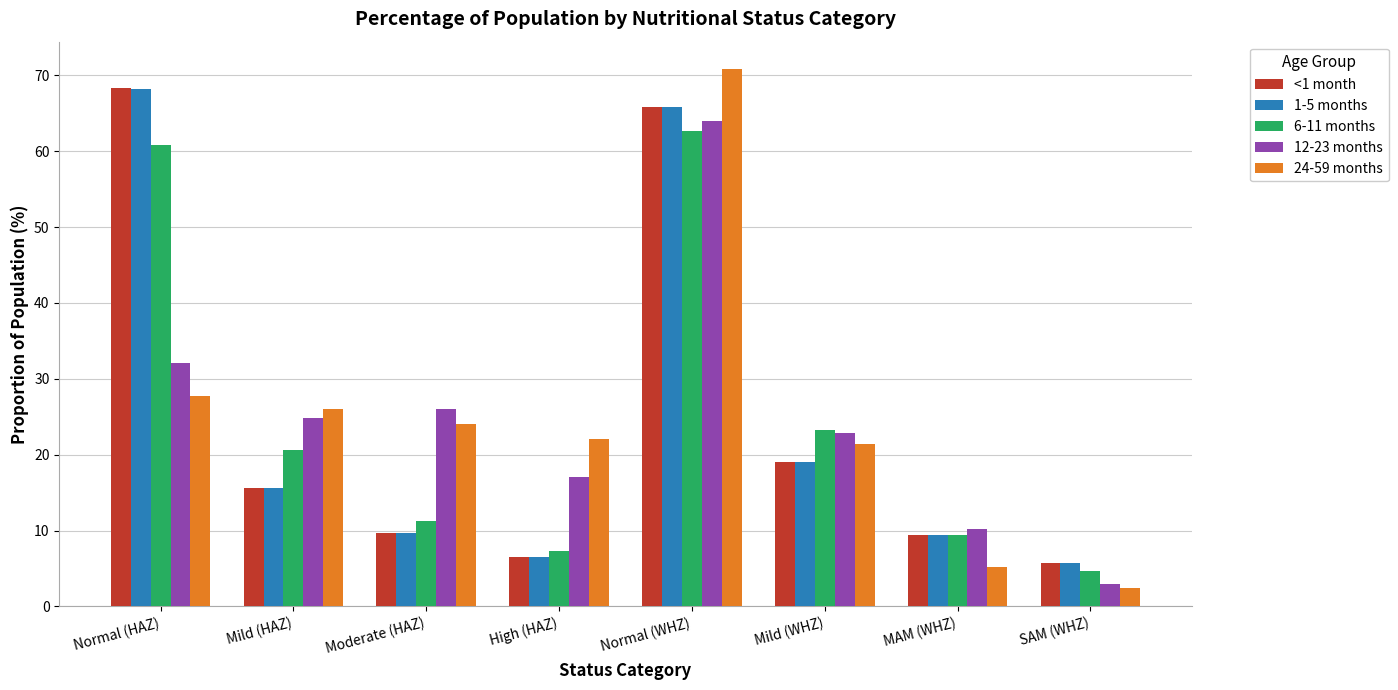

Count the number of data series in this chart.

5